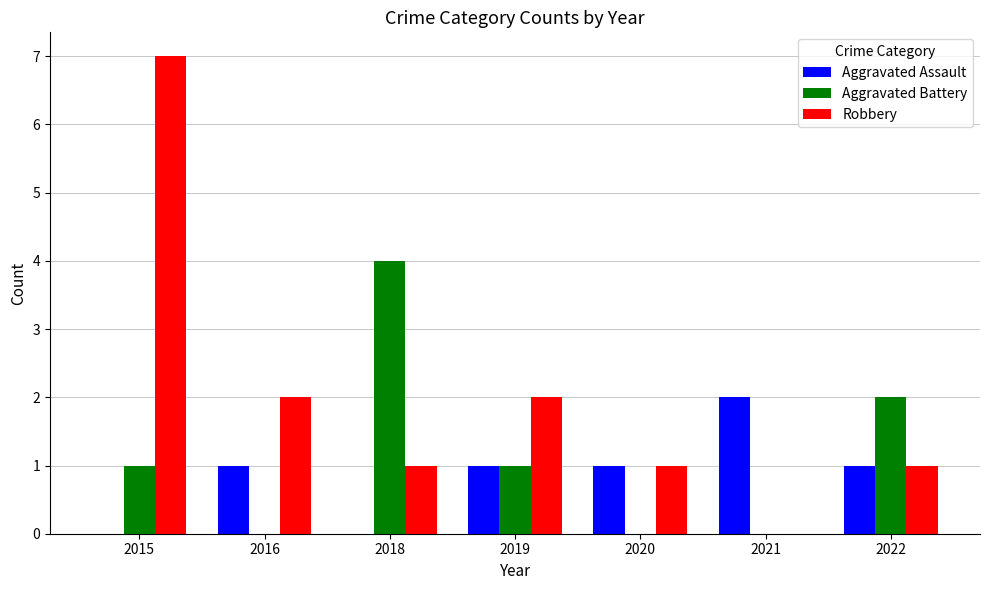

What are all the series names shown in the legend?

Aggravated Assault, Aggravated Battery, Robbery